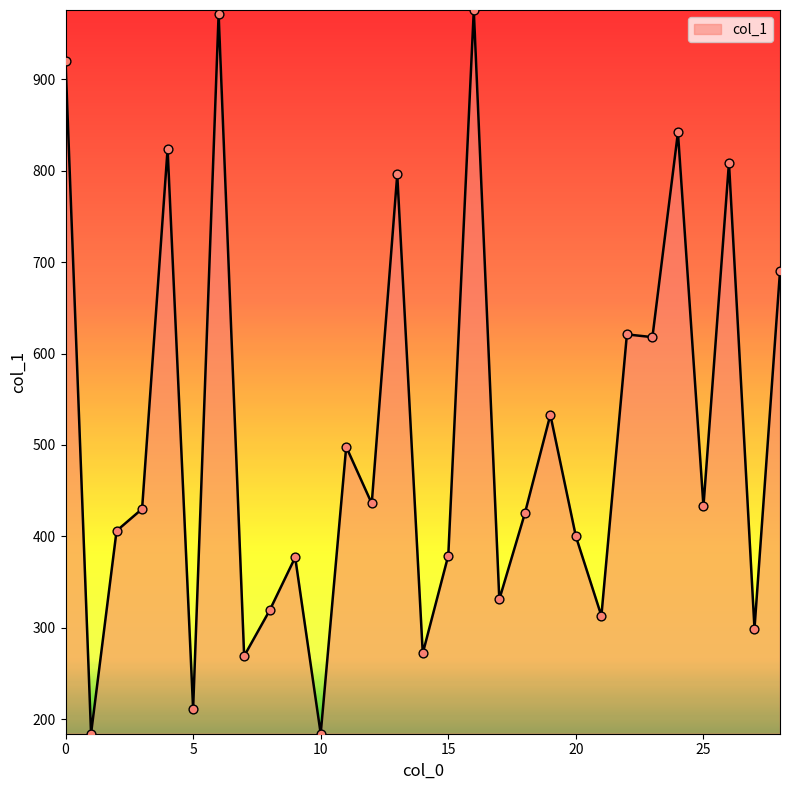

What is the minimum value shown in the chart?

184